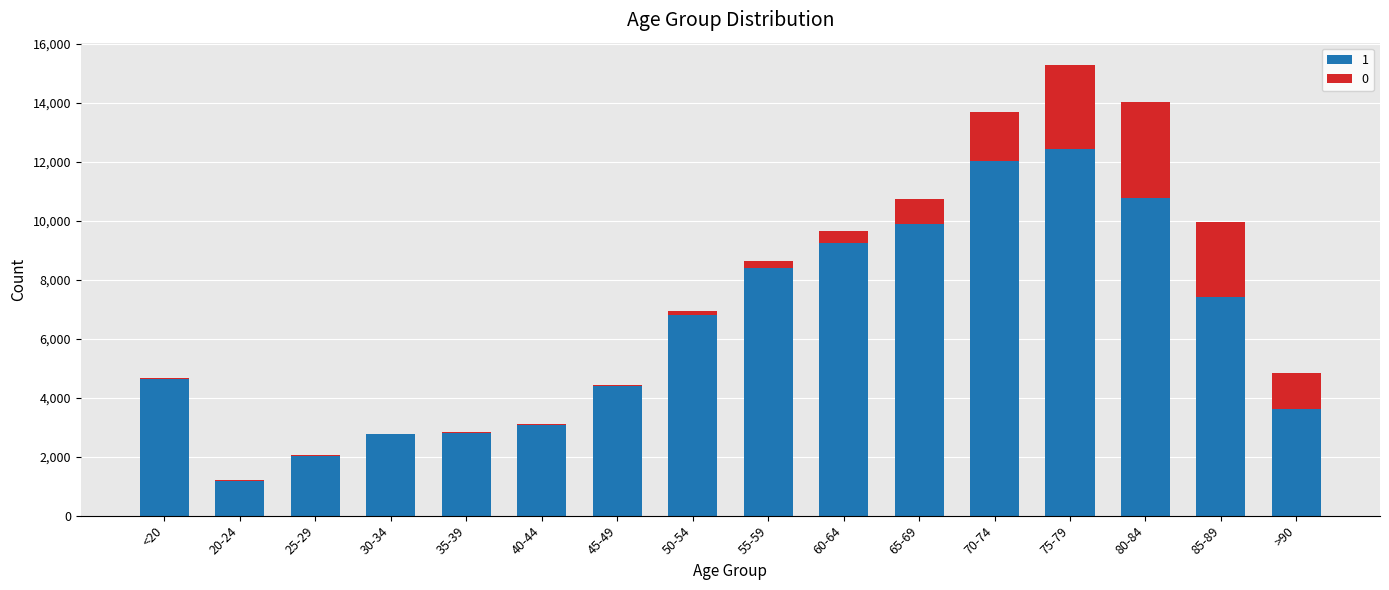

At which category is the sum across all series the highest?

75-79